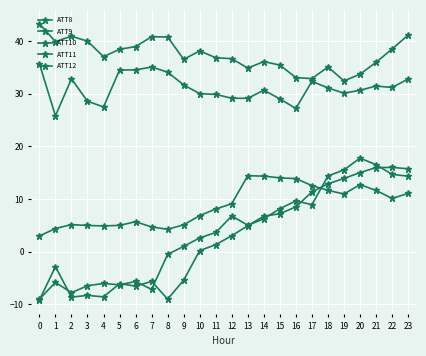

At which category is the sum across all series the highest?

23